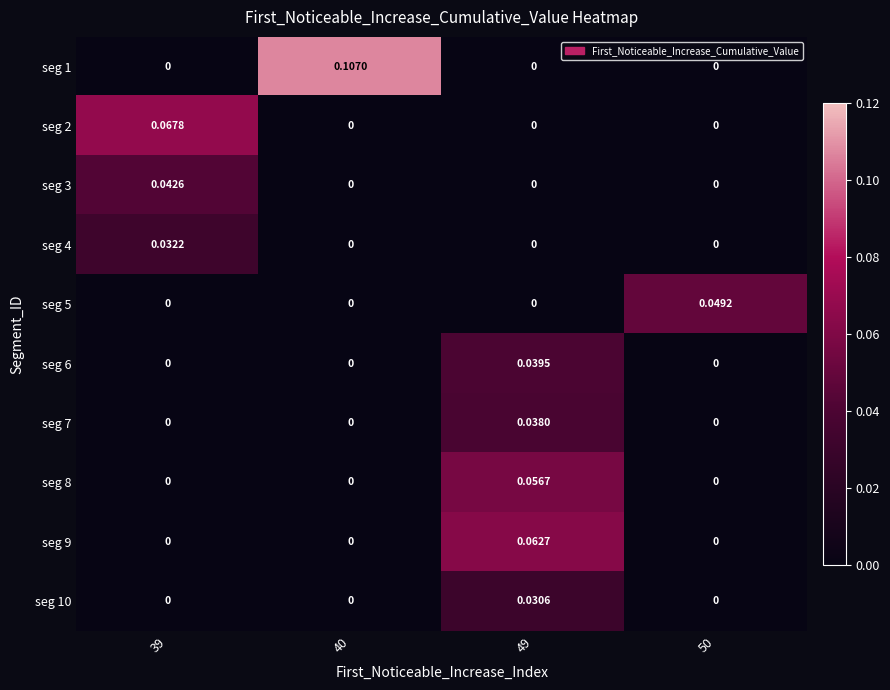

Is the value of seg 1 at 40 greater than the value of seg 5 at 49?

Yes